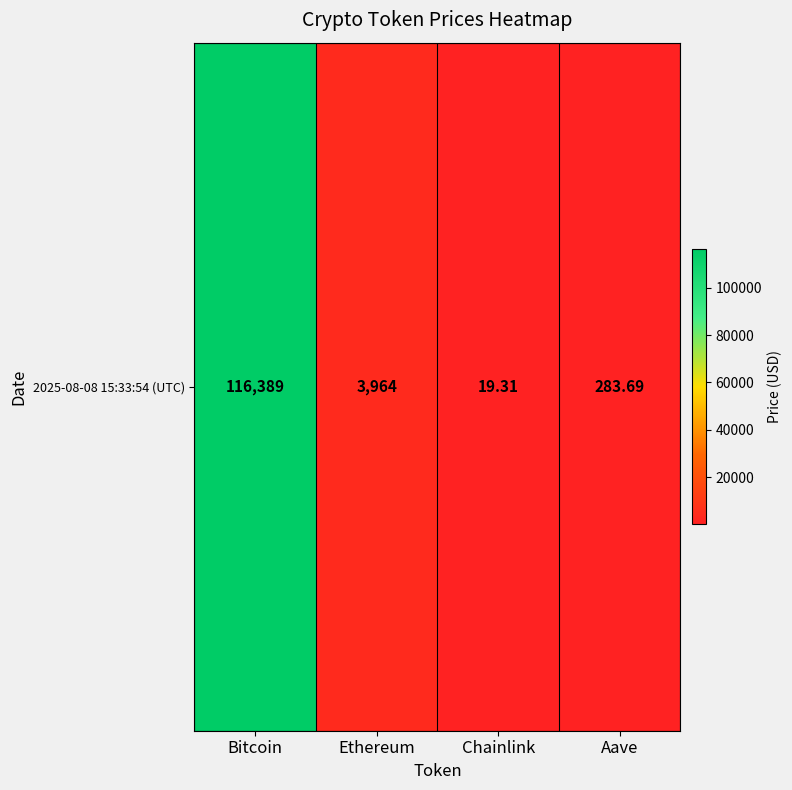

What is the change in value from Chainlink to Aave?

+264.4